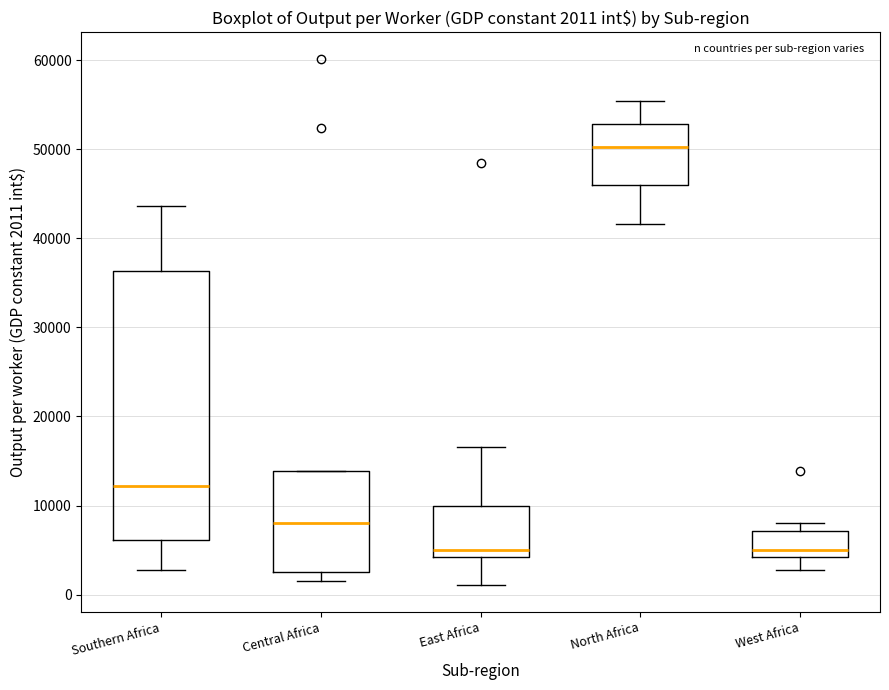

Which box is the tallest, from its lower edge to its upper edge?

Southern Africa